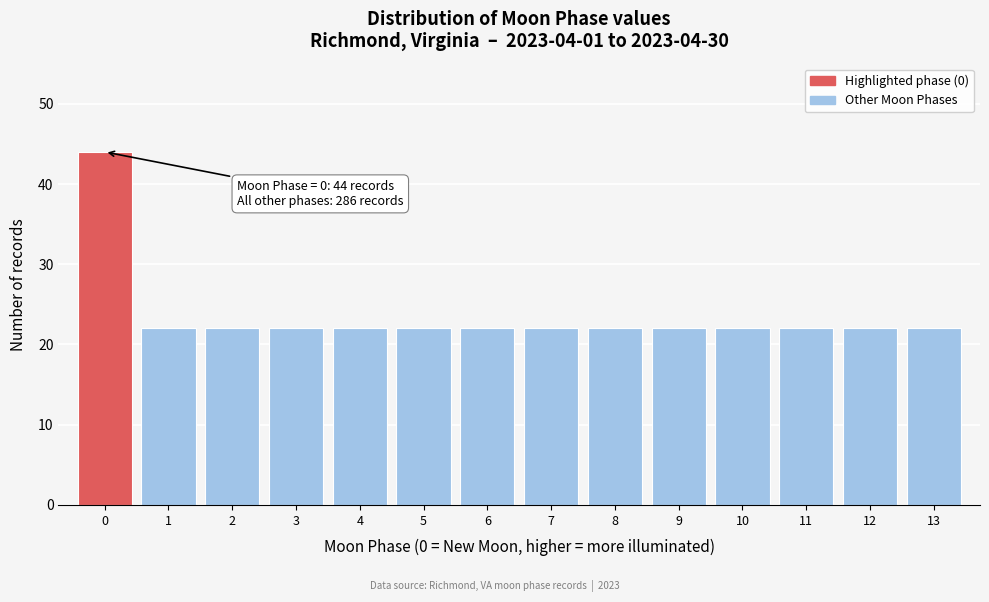

Reading left to right, extract all data points from this chart.

0=44	1=22	2=22	3=22	4=22	5=22	6=22	7=22	8=22	9=22	10=22	11=22	12=22	13=22